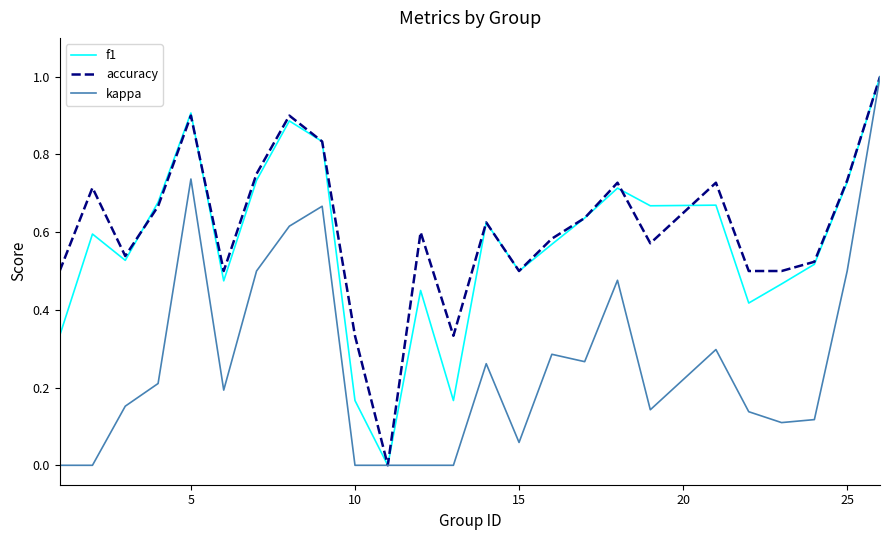

What is the highest value of the accuracy series?

1.0